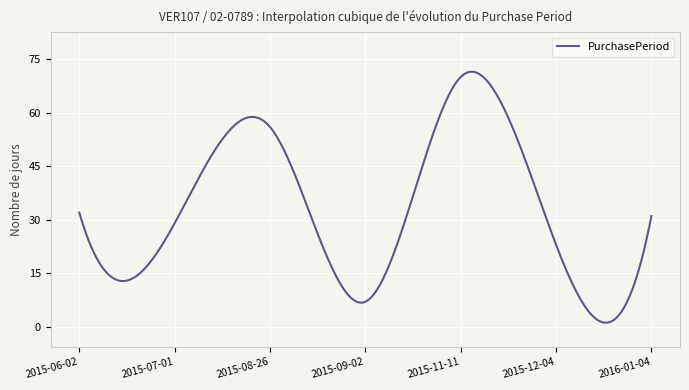

What is the difference between the maximum and minimum values?

70.4